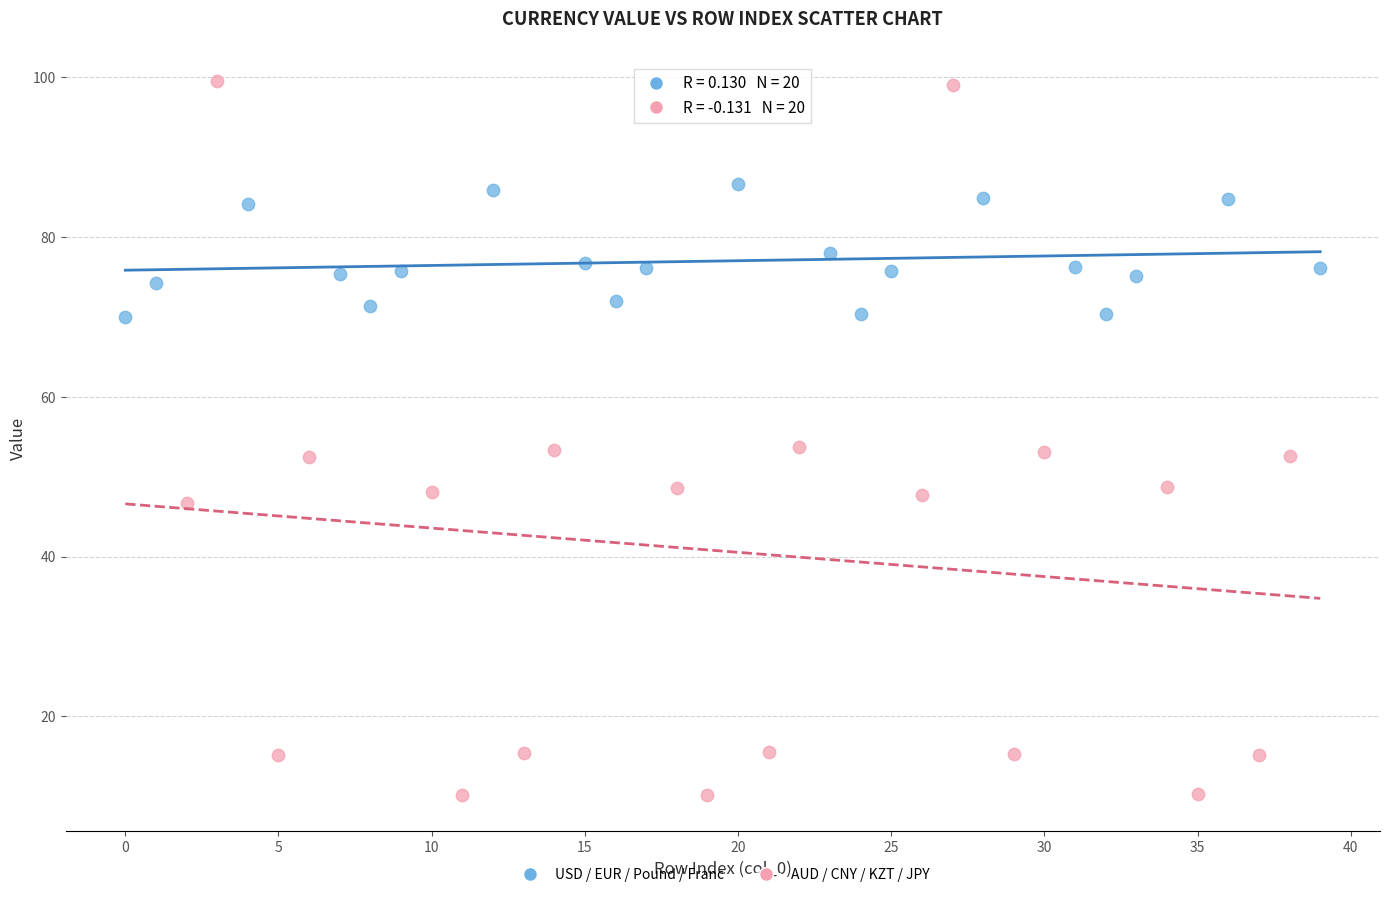

Which series has the largest Y range (max minus min)?

AUD / CNY / KZT / JPY